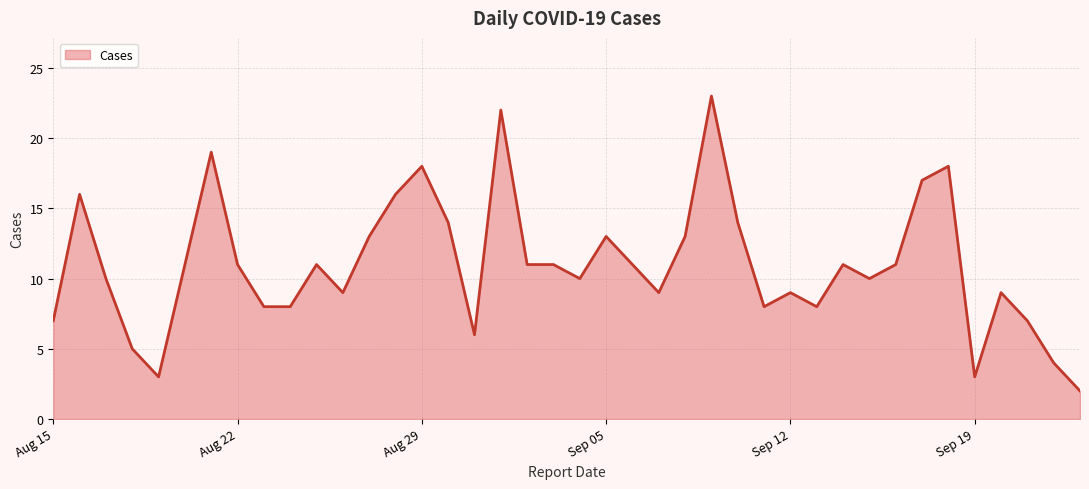

What is the difference between the maximum and minimum values?

21